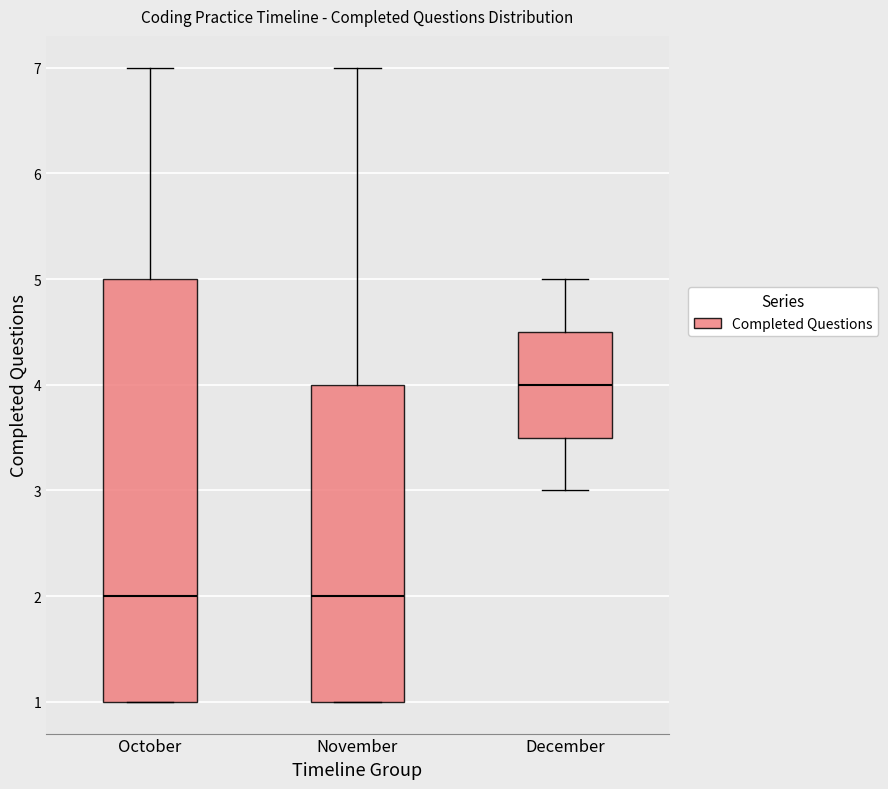

Reading left to right, read every box against the y-axis: the position of its median line, the range the box covers, and the ends of its whiskers. The values are not printed on the chart, so give them approximately, as read against the axis.

October: median 2.0, box 1.0 to 5.0, whiskers 1.0 to 7.0
November: median 2.0, box 1.0 to 4.0, whiskers 1.0 to 7.0
December: median 4.0, box 3.5 to 4.5, whiskers 3.0 to 5.0